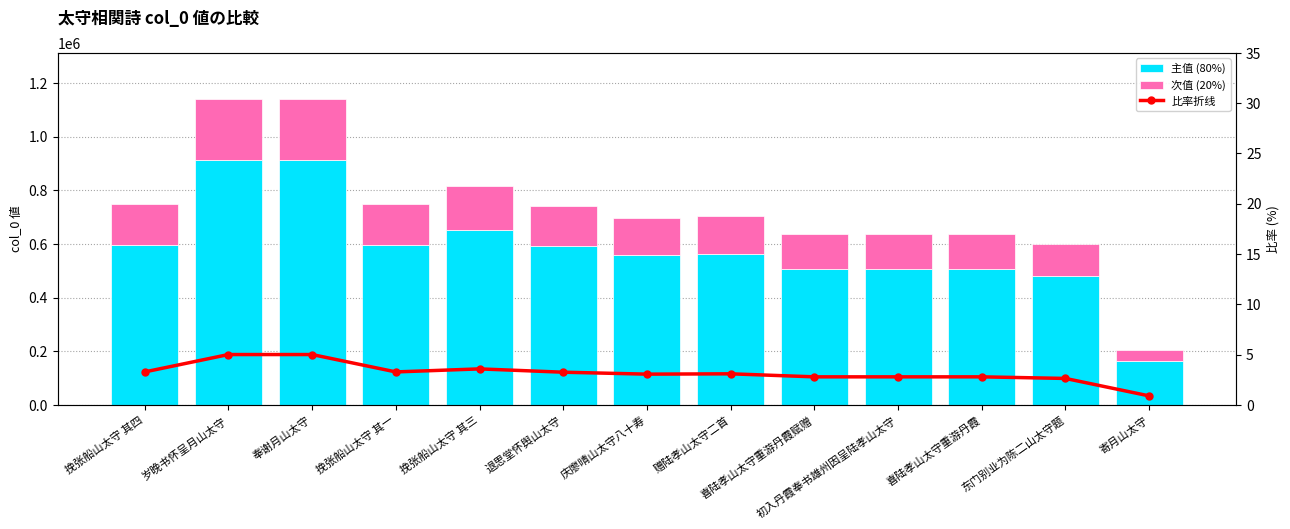

What is the difference between the maximum and minimum values in the 次值 (20%) series?

187649.4